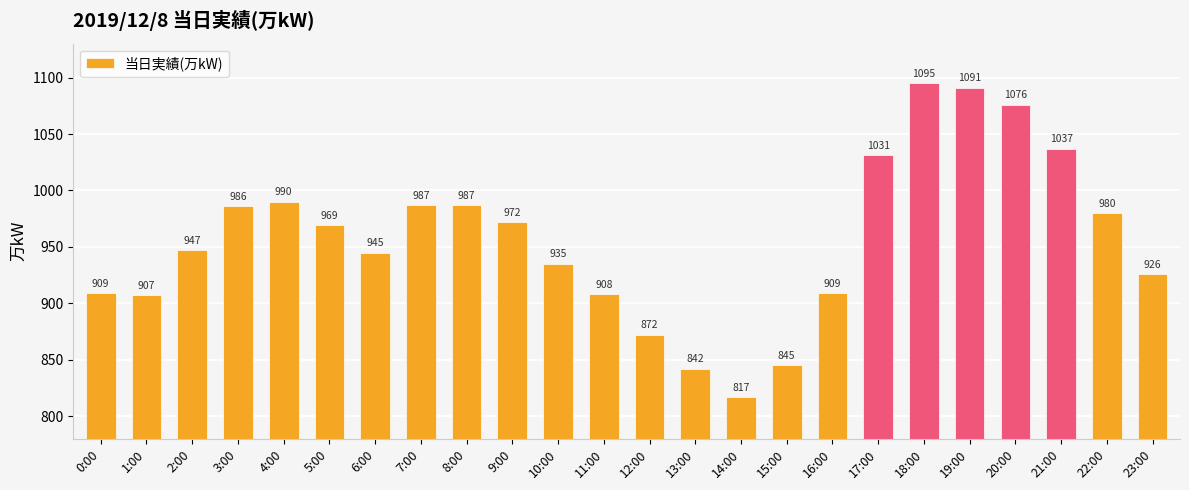

Reading left to right, list all the values displayed in this chart.

0:00=909	1:00=907	2:00=947	3:00=986	4:00=990	5:00=969	6:00=945	7:00=987	8:00=987	9:00=972	10:00=935	11:00=908	12:00=872	13:00=842	14:00=817	15:00=845	16:00=909	17:00=1031	18:00=1095	19:00=1091	20:00=1076	21:00=1037	22:00=980	23:00=926